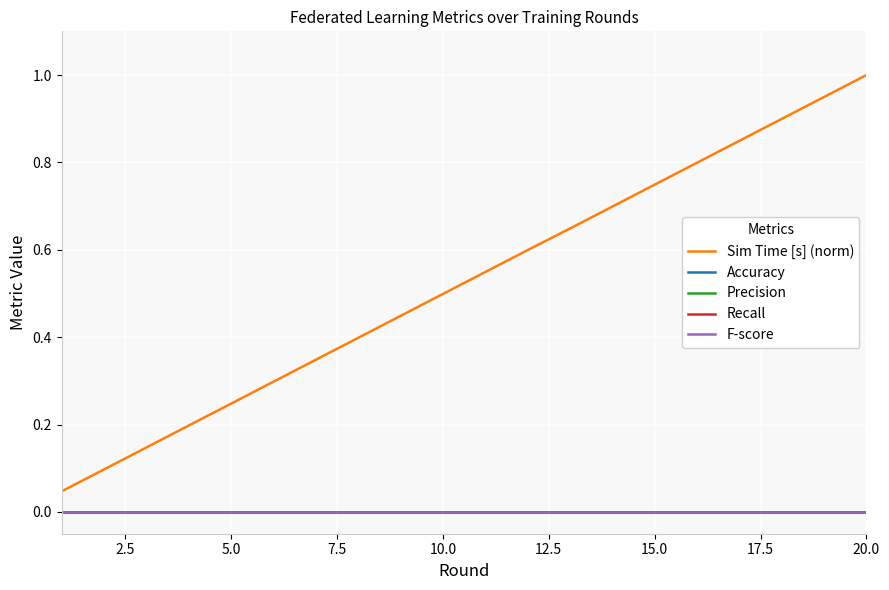

List the series in order of their peak value, highest first.

Sim Time [s] (norm), Accuracy, Precision, Recall, F-score